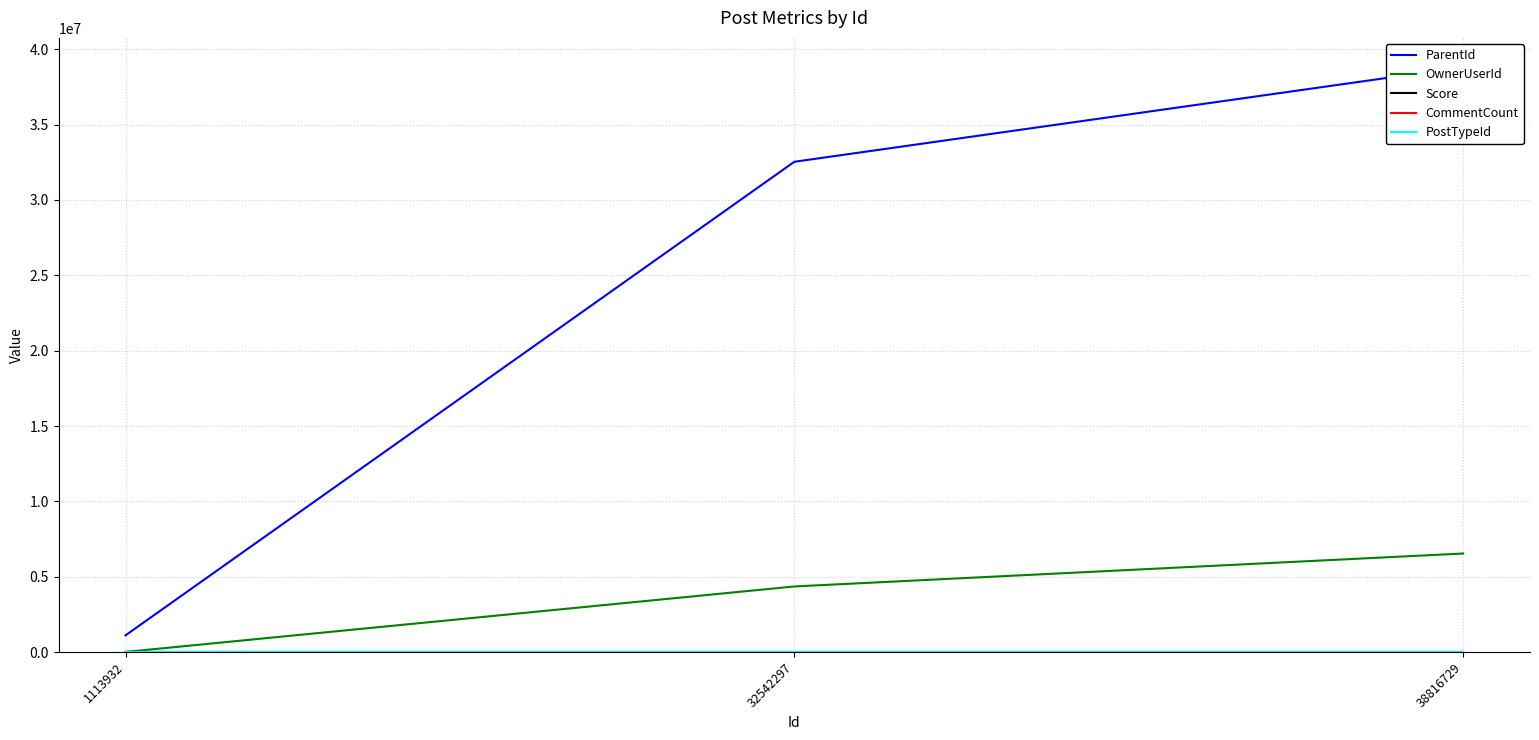

What is the sum of the ParentId values at 32542297 and 1113932?

33645692